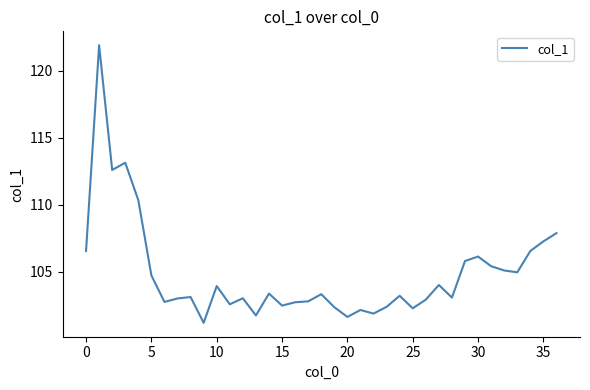

What is the difference between the maximum and minimum values?

20.7